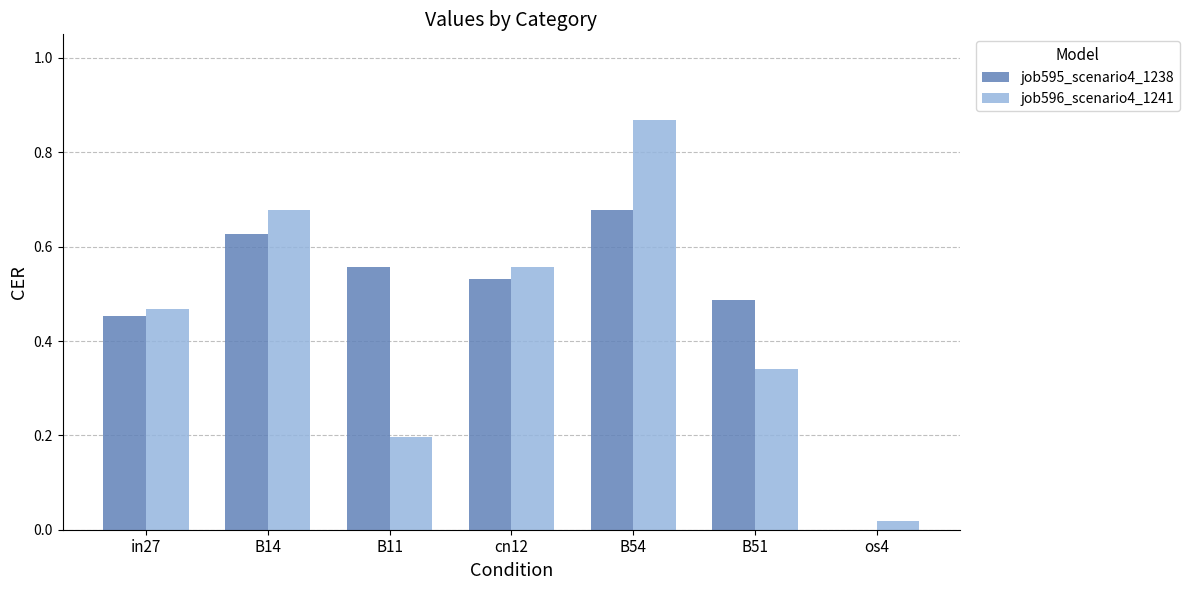

The job596_scenario4_1241 series shows 0.3 at B11. True or false?

False